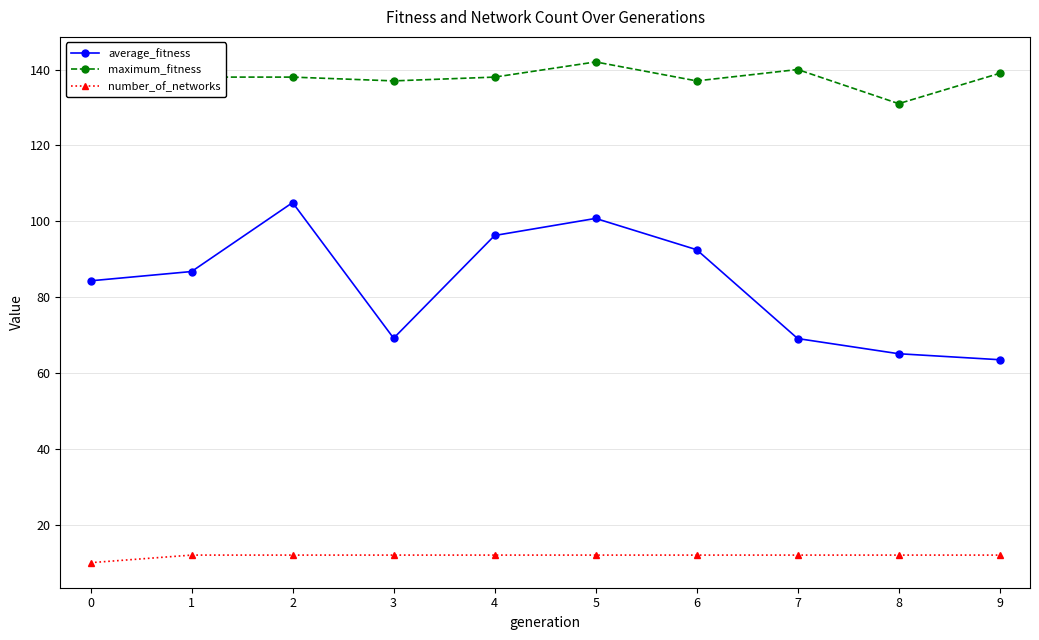

At which category is the sum across all series the highest?

2